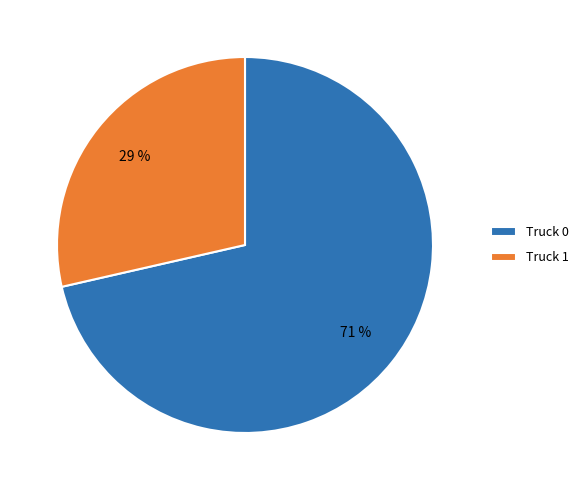

Which slice is the largest?

Truck 0